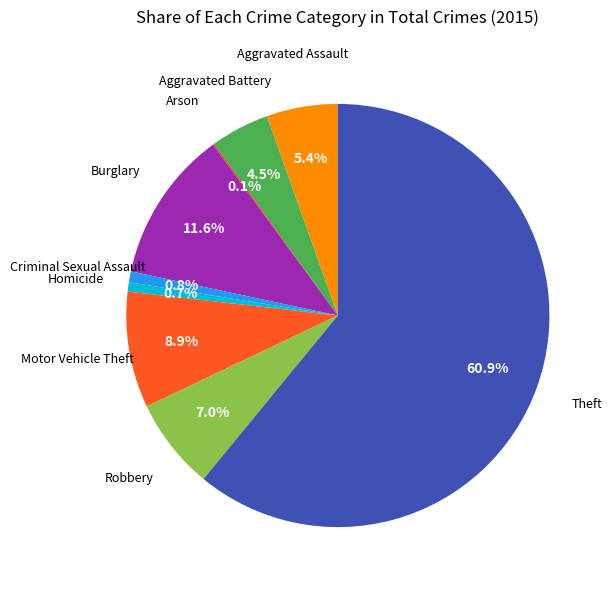

Is there a majority slice in this chart?

Yes